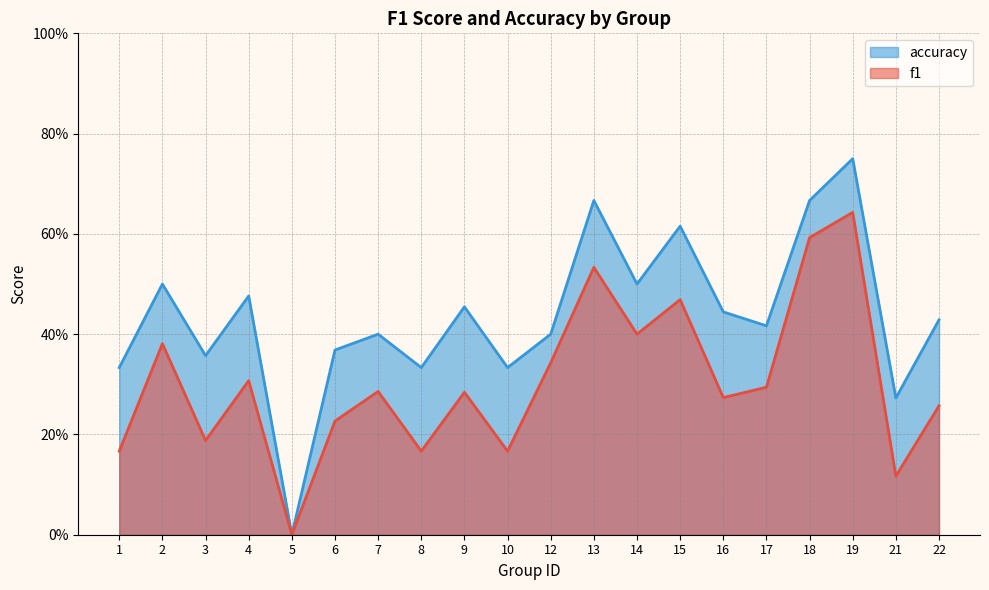

Where is accuracy nearest to the value 0?

5